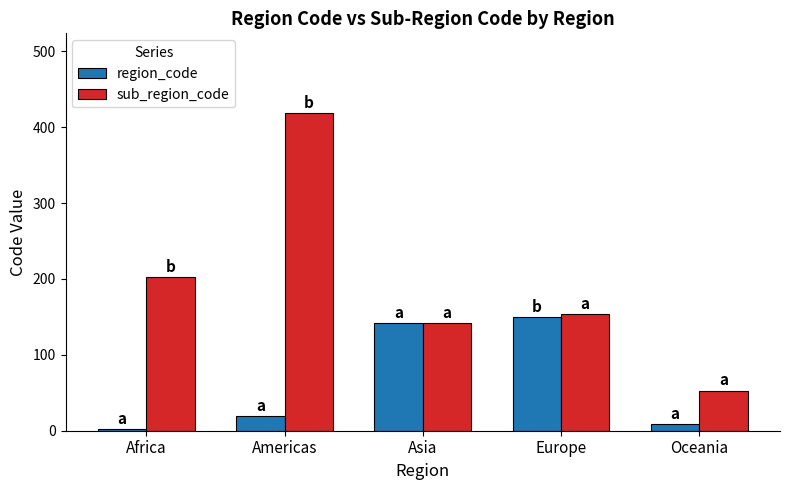

Where is region_code nearest to the value 76?

Americas